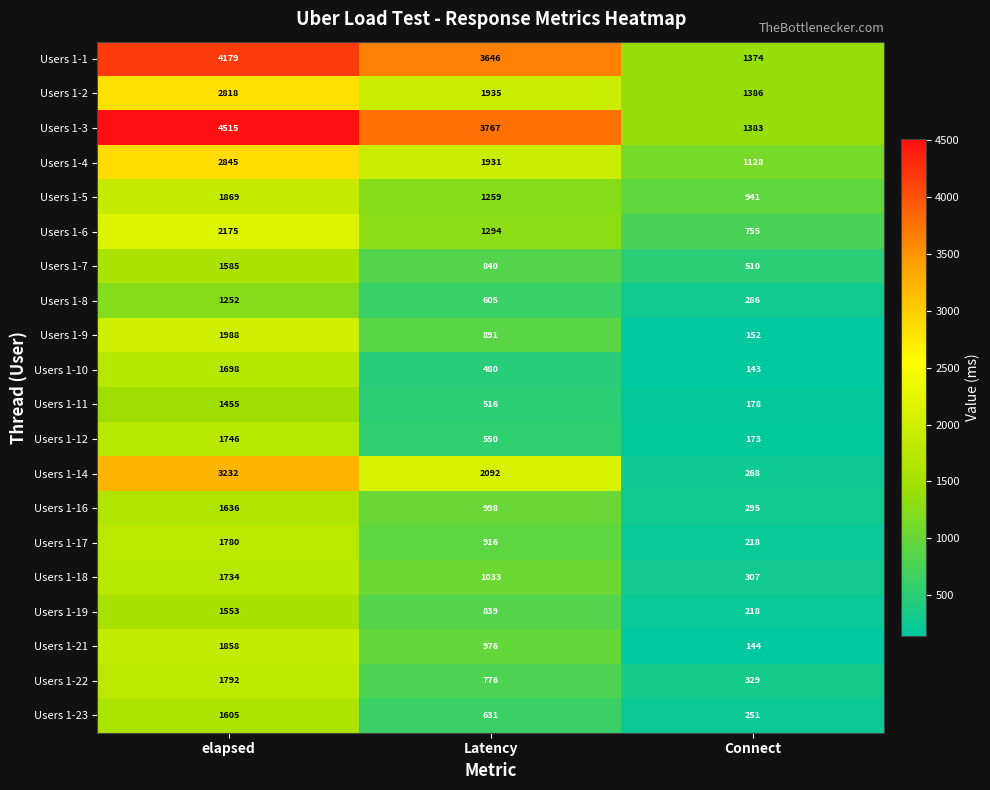

Which series has the widest spread of values?

Users 1-3